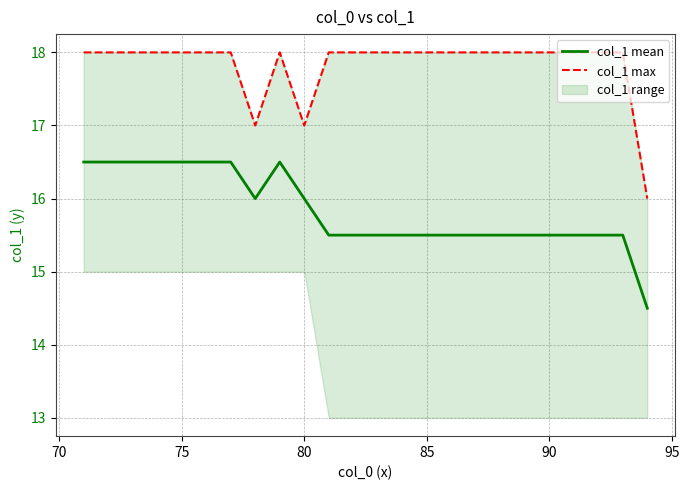

What is the highest value of the col_1 mean series?

16.5